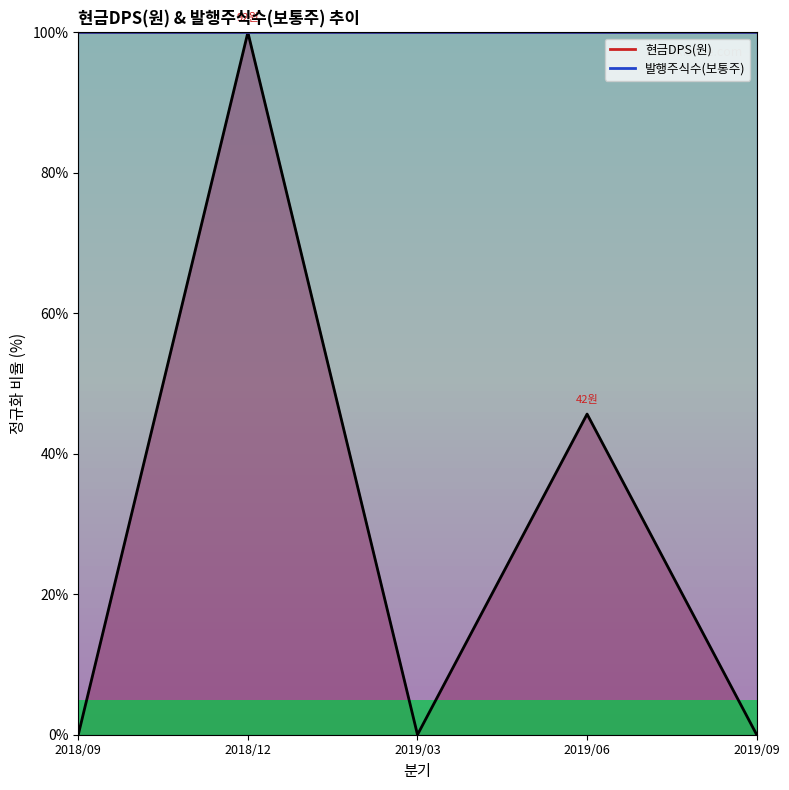

At which category does the data reach its first local valley?

2019/03